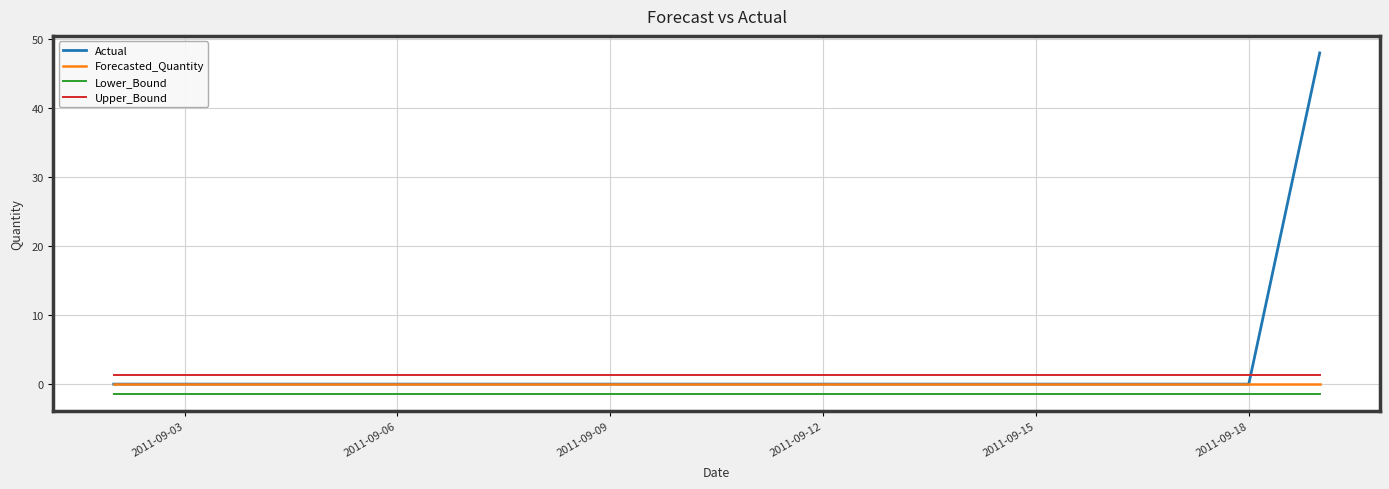

Which series has the largest range (max minus min)?

Actual